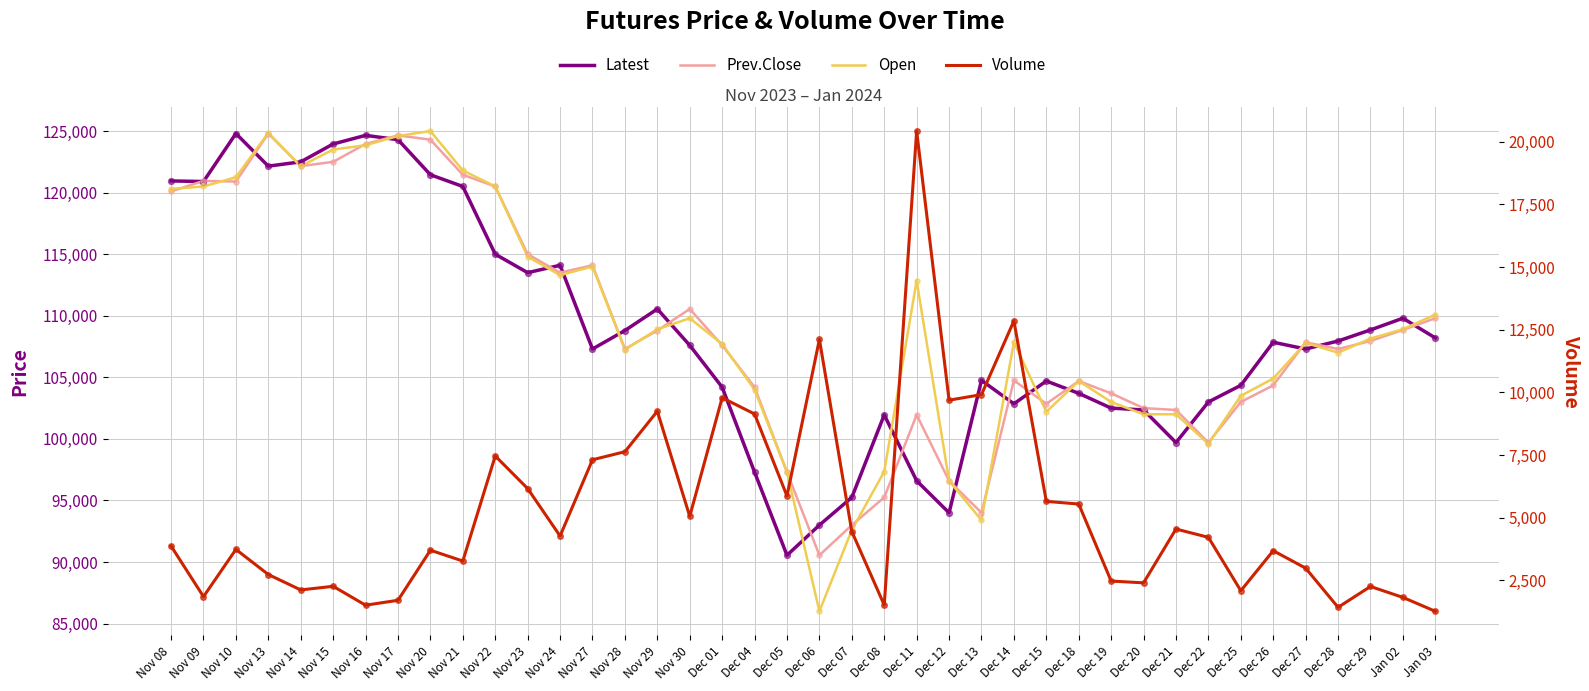

Which series has the largest total across all categories?

Open